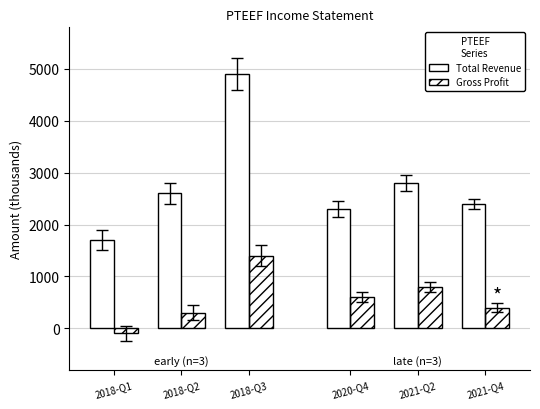

What are all the series names shown in the legend?

Total Revenue, Gross Profit